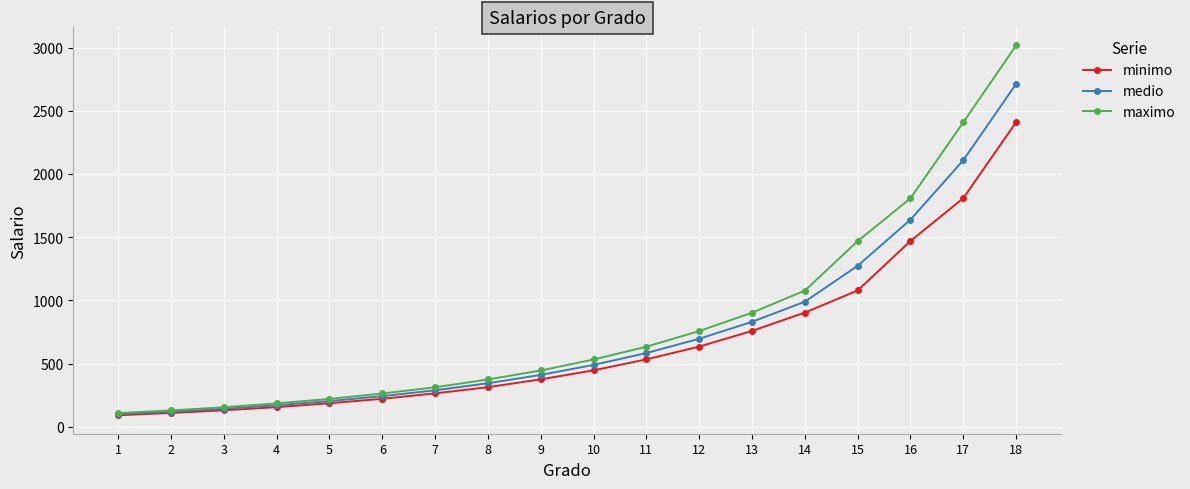

True or false: medio has a value of 100 at 1.

True